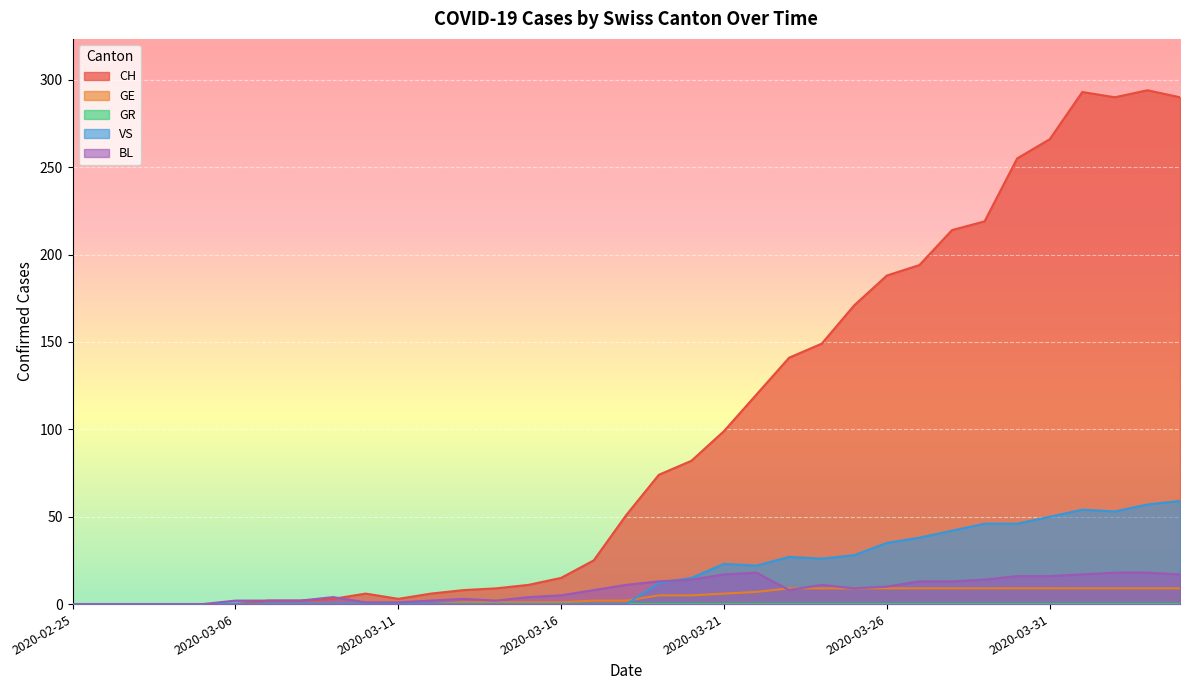

At how many categories does at least one series exceed 82?

15